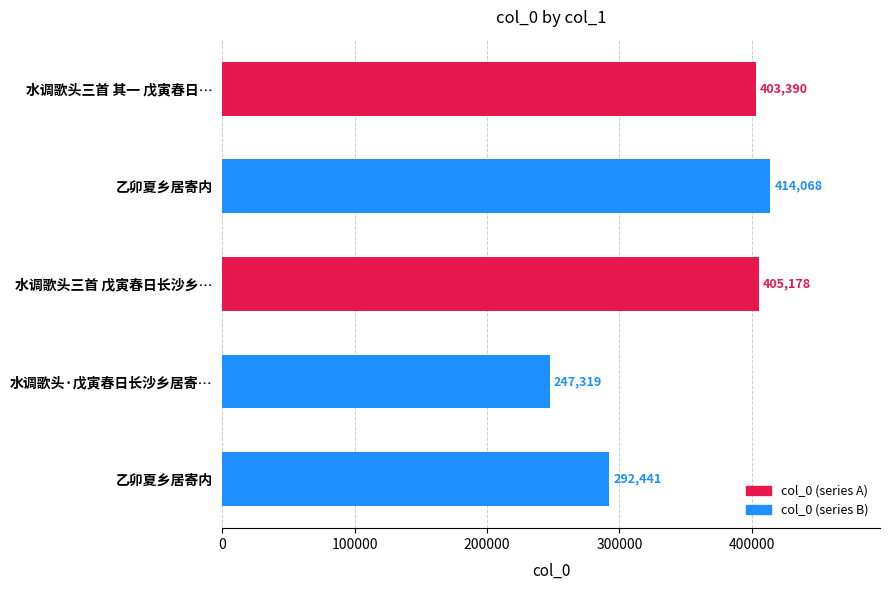

What is the approximate value at 乙卯夏乡居寄内?

292441